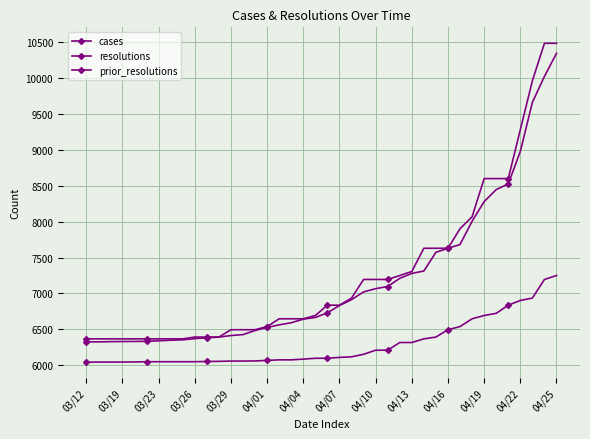

Which series has the largest range (max minus min)?

resolutions